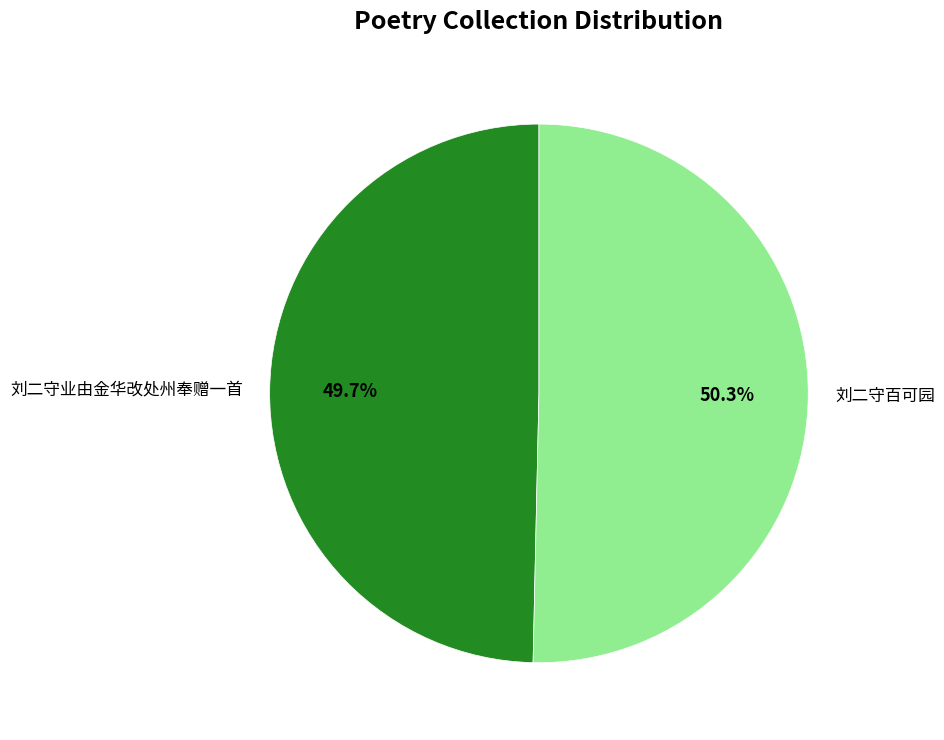

Approximately how many times larger is the value at 刘二守百可园 compared to 刘二守业由金华改处州奉赠一首?

1.0